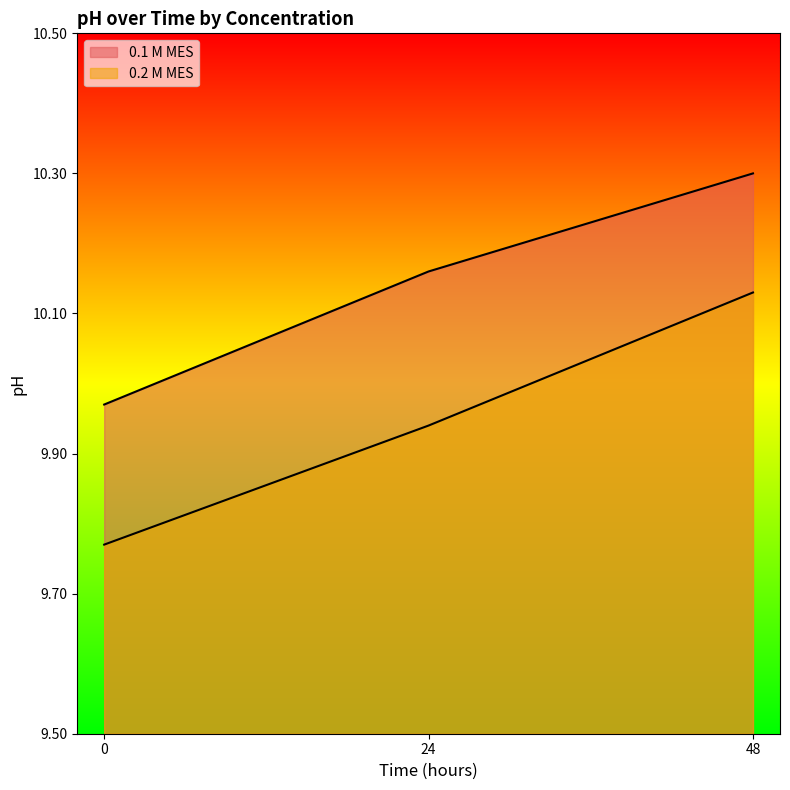

How many data points does each series have?

3